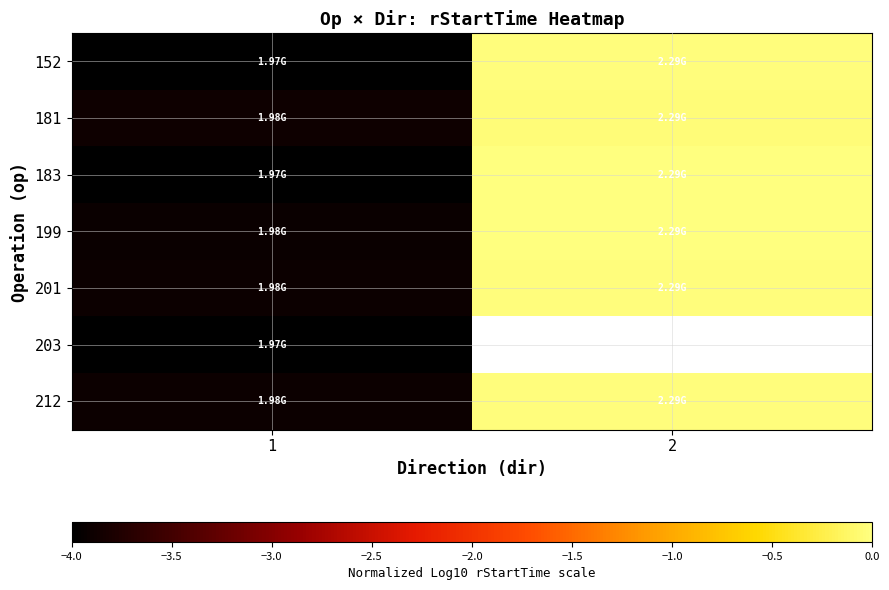

List the labels in order of 201 value, largest first.

2, 1